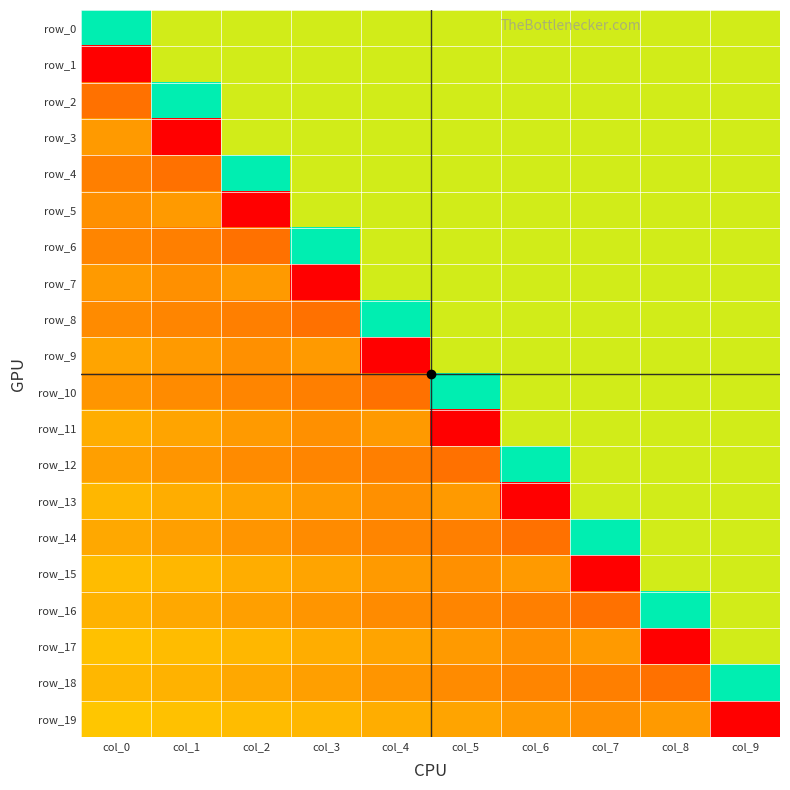

Which category has the highest value across all series?

col_0